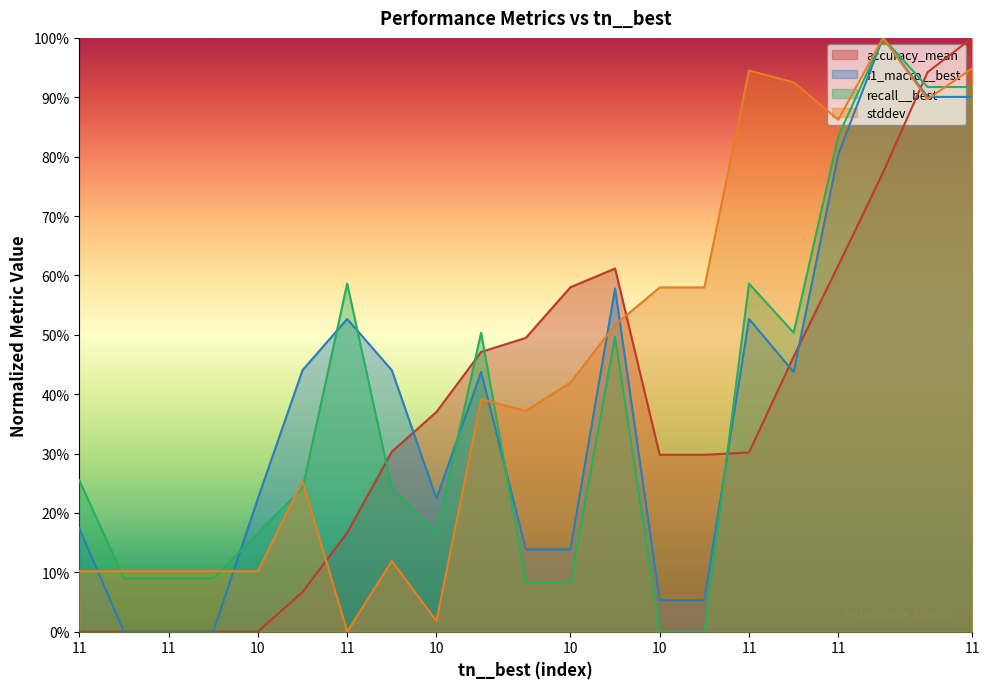

What are all the series names shown in the legend?

accuracy_mean, f1_macro__best, recall__best, stddev